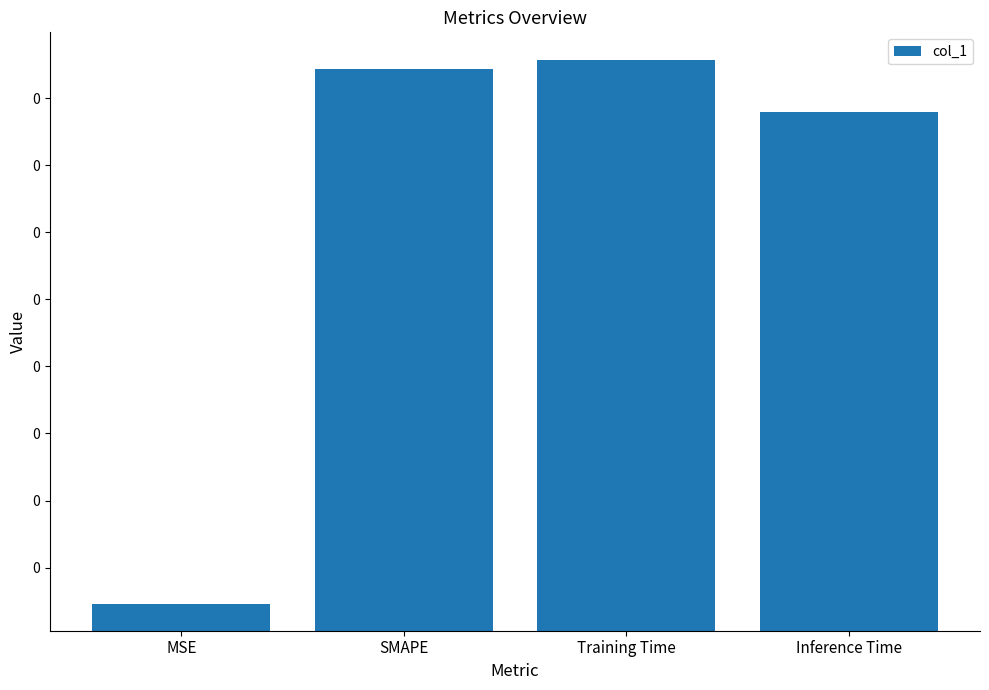

Count the number of data series in this chart.

1